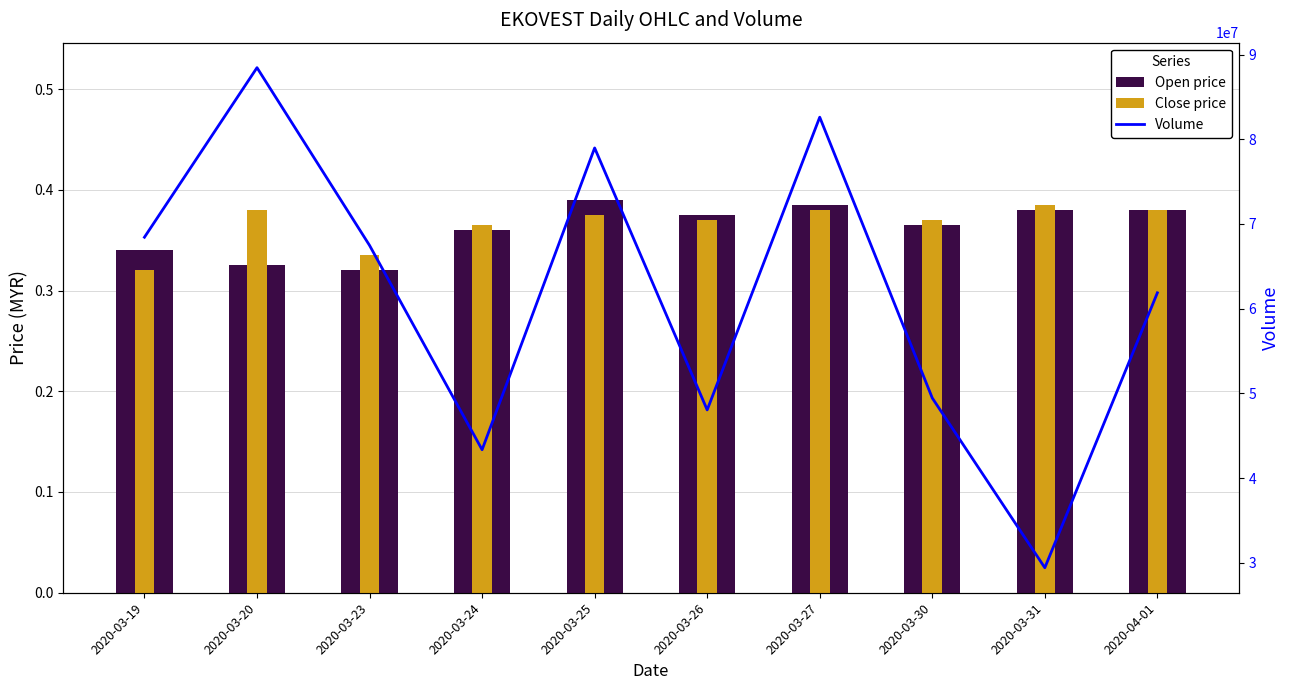

At which label does Open price reach its minimum?

2020-03-23